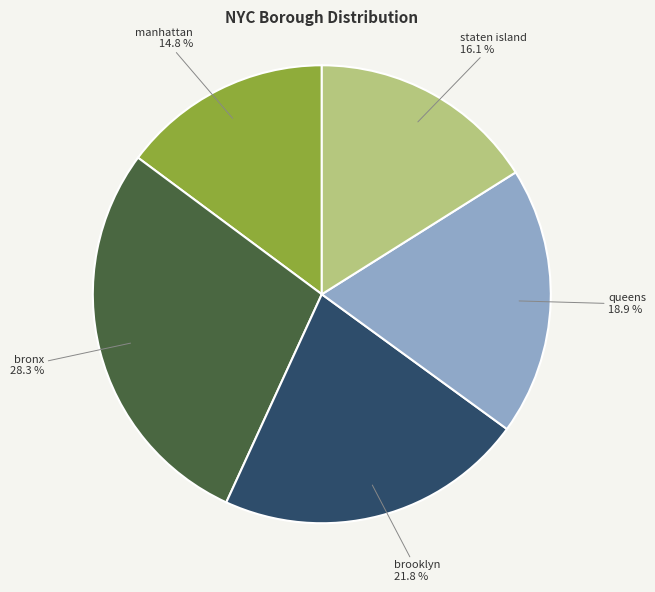

Which category has the smallest portion of the pie?

manhattan